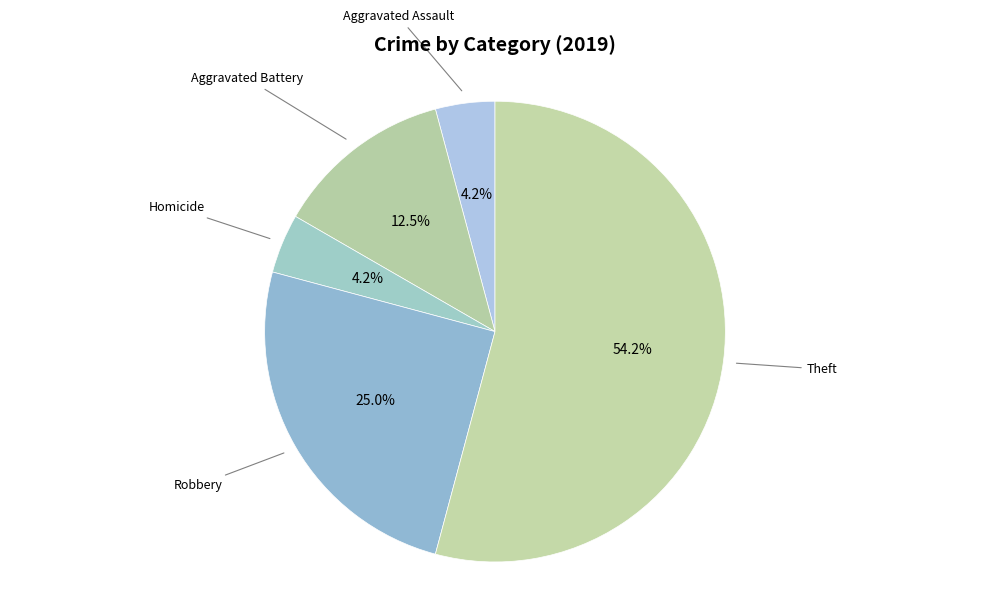

What portion of the pie excludes Aggravated Assault?

95.8%